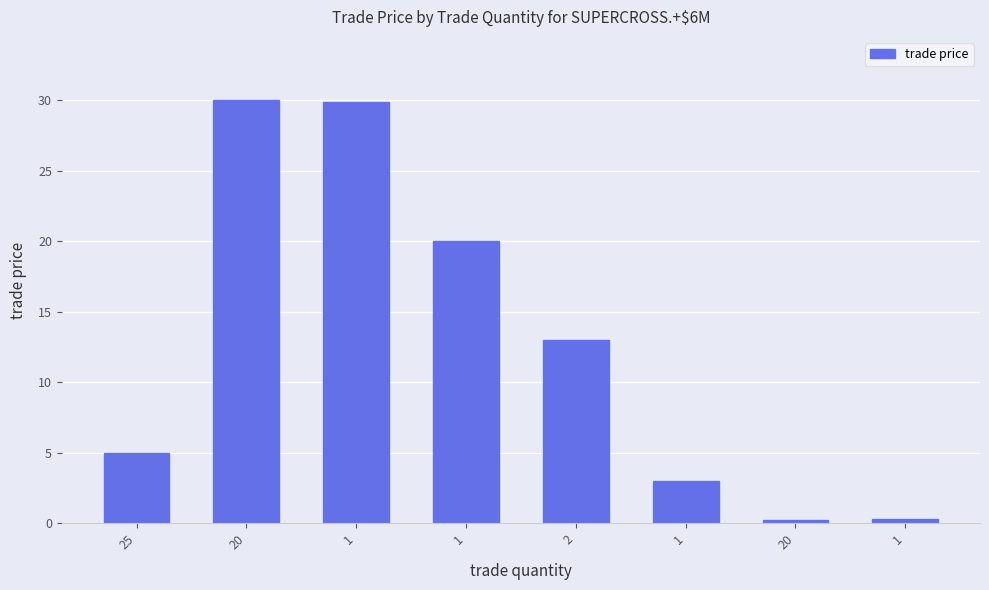

How many data points does each series have?

8